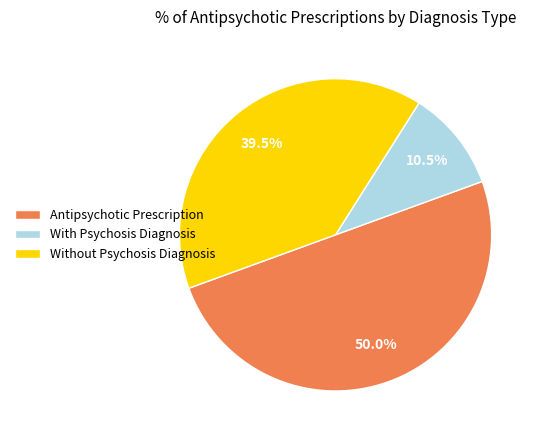

Rank the categories by value from lowest to highest.

With Psychosis Diagnosis, Without Psychosis Diagnosis, Antipsychotic Prescription